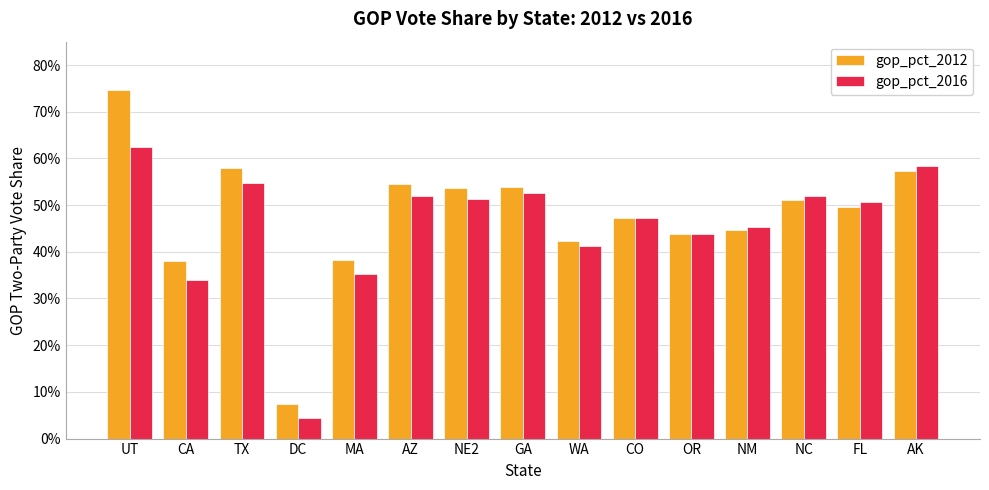

What is the difference between the maximum and minimum values in the gop_pct_2012 series?

0.7